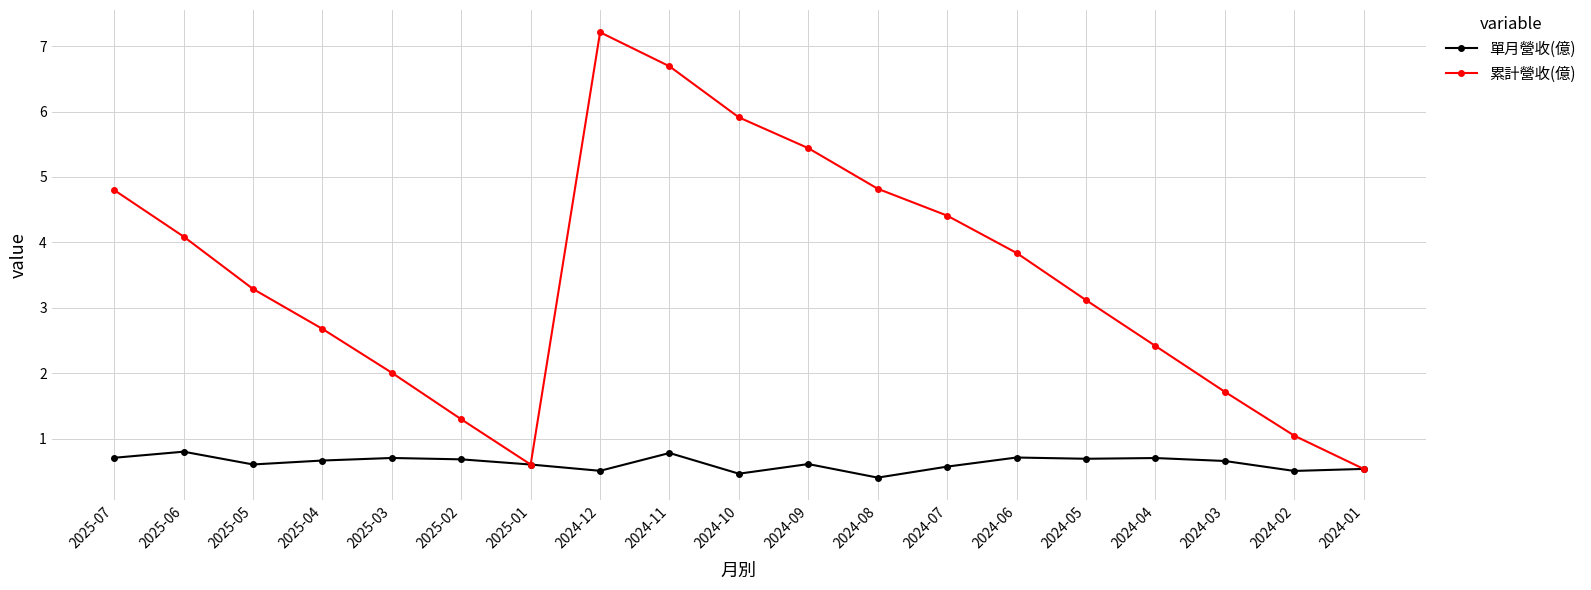

At which label does 累計營收(億) first exceed 3?

2025-07